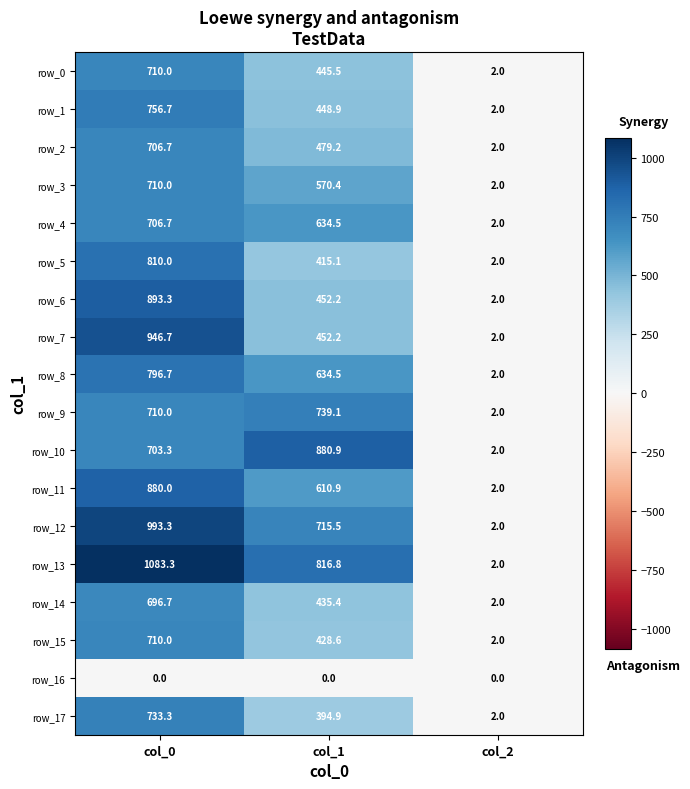

Count the number of data series in this chart.

18